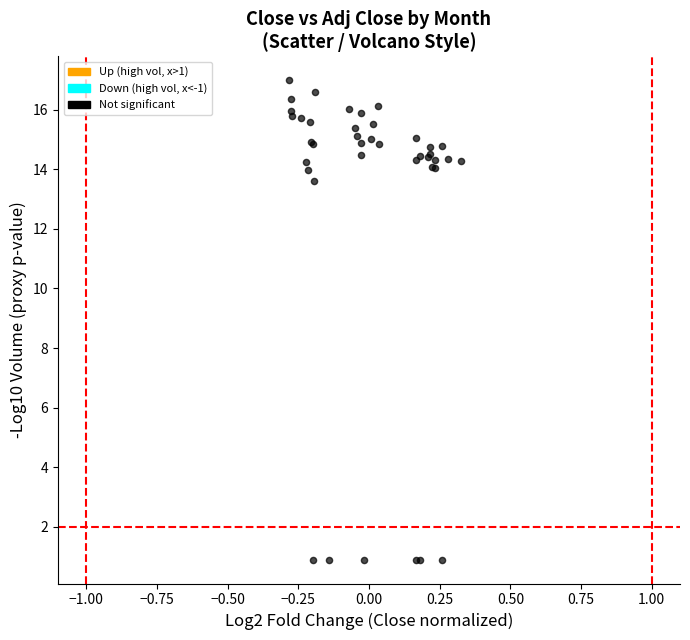

What Y value in the scatter plot is closest to 8?

13.6